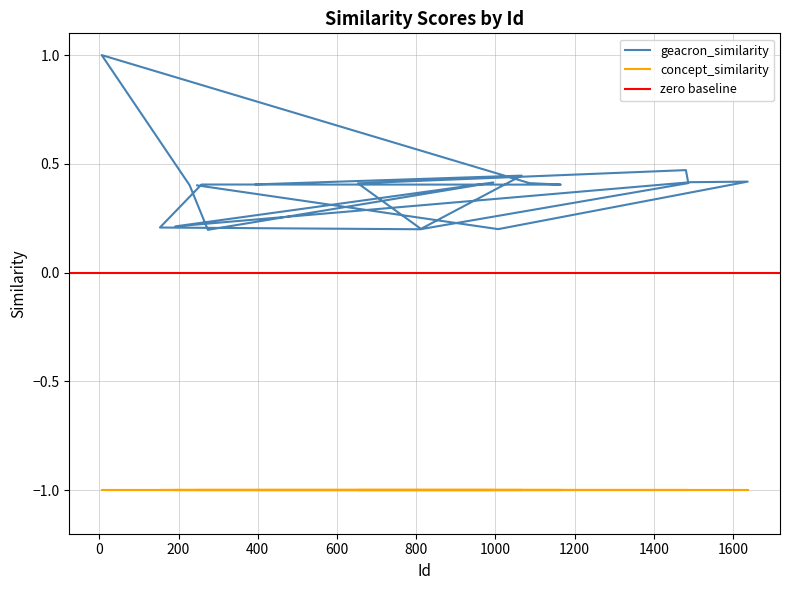

Rank the categories by value from highest to lowest.

6, 1481, 1066, 1637, 1493, 995, 1487, 1086, 653, 395, 258, 1165, 228, 247, 192, 153, 812, 1007, 810, 274